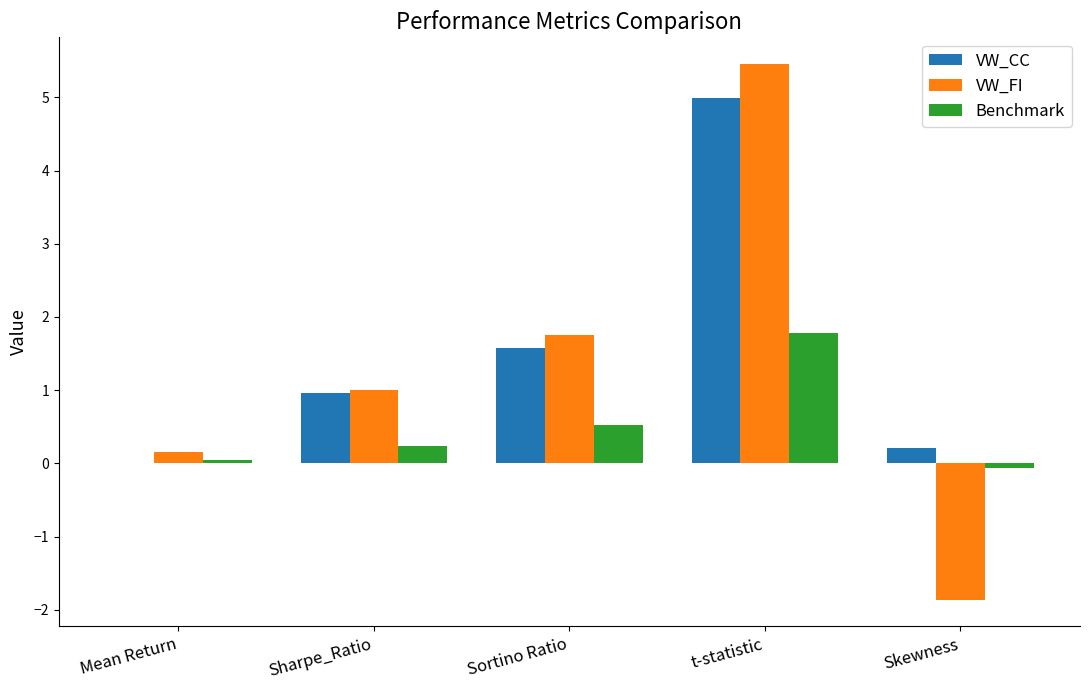

Between Sharpe_Ratio and Skewness, which series saw the biggest shift?

VW_FI